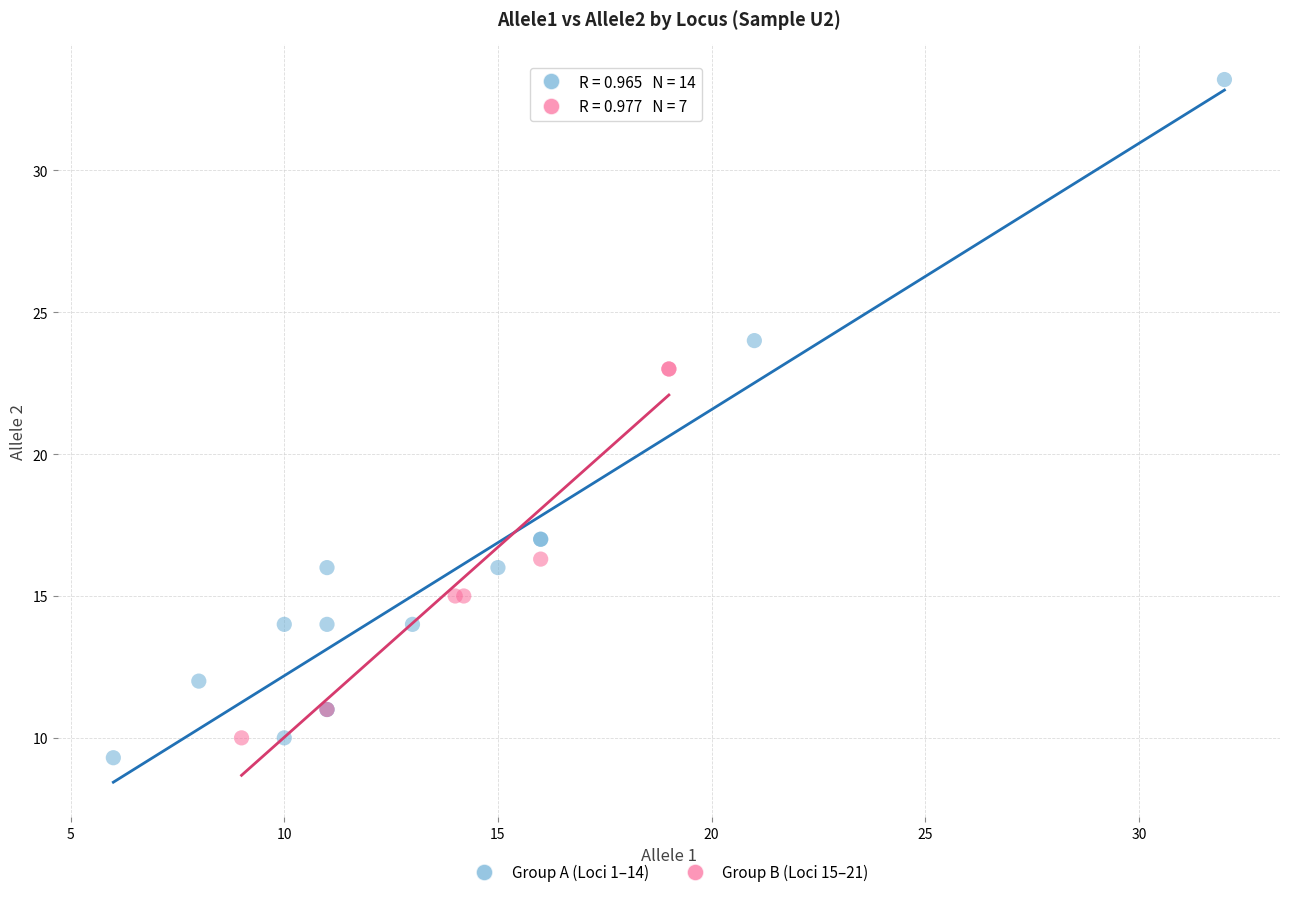

Which series has the largest Y range (max minus min)?

Group A (Loci 1–14)